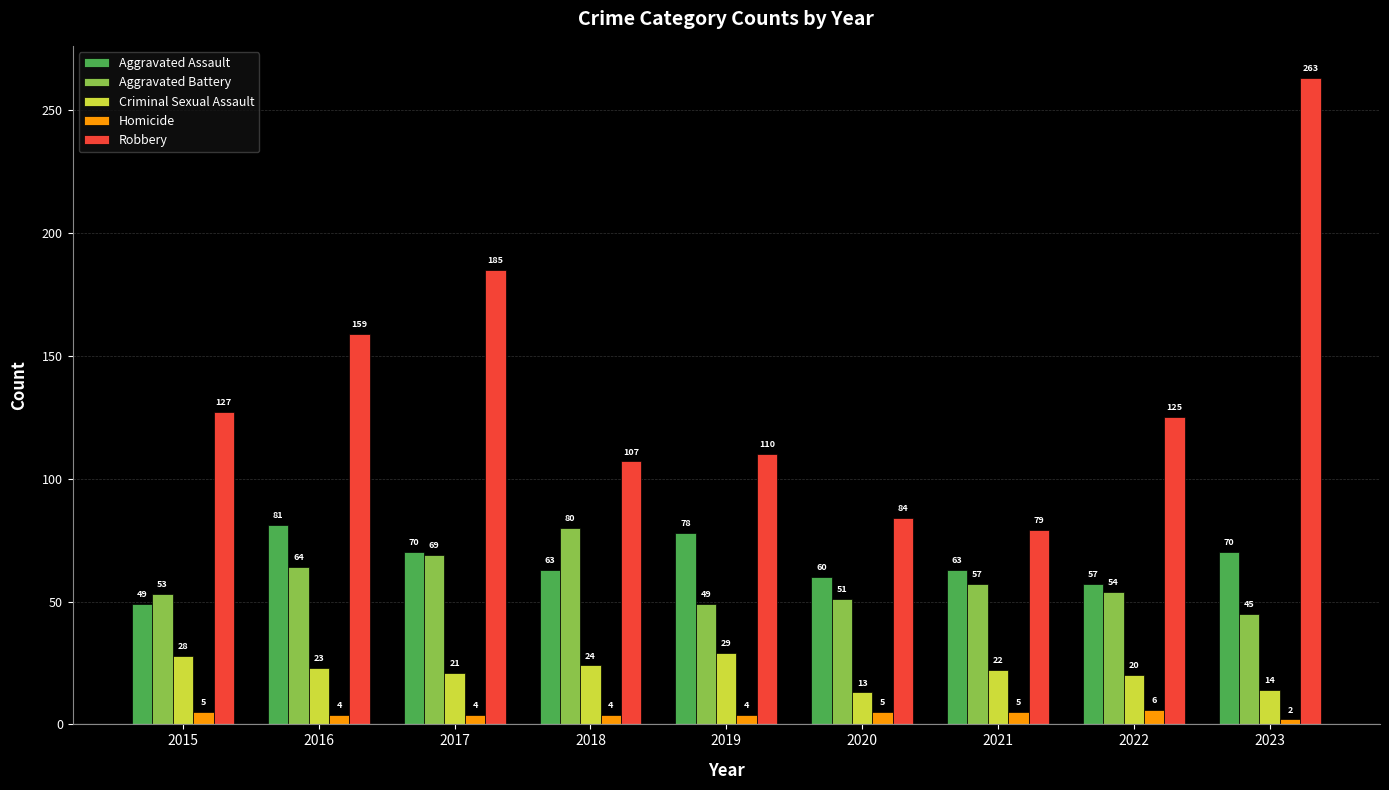

What are all the series names shown in the legend?

Aggravated Assault, Aggravated Battery, Criminal Sexual Assault, Homicide, Robbery